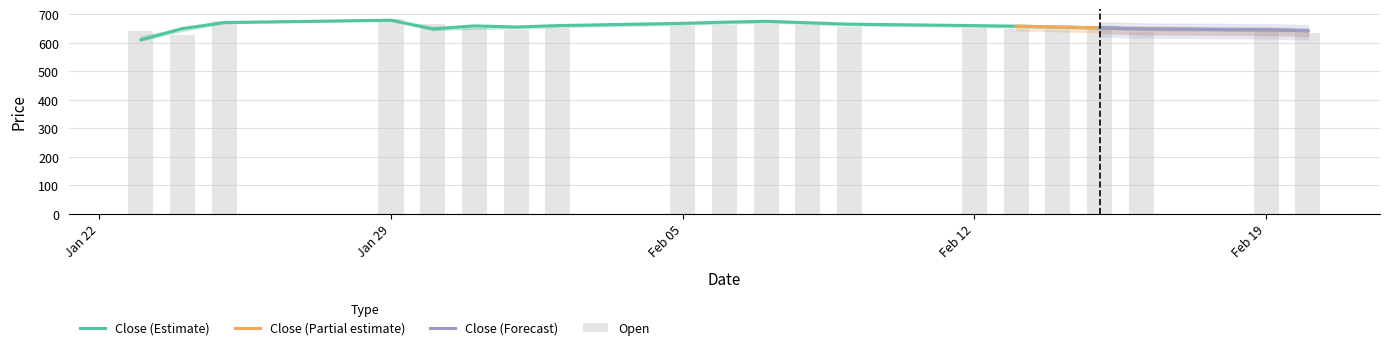

The Open series shows 675.0 at 2024-01-25. True or false?

True